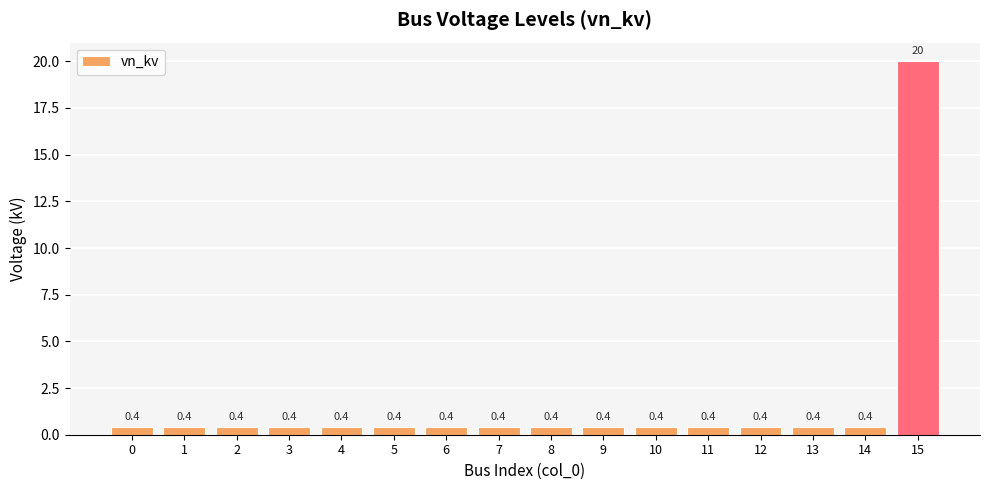

Count the number of categories in the chart.

16